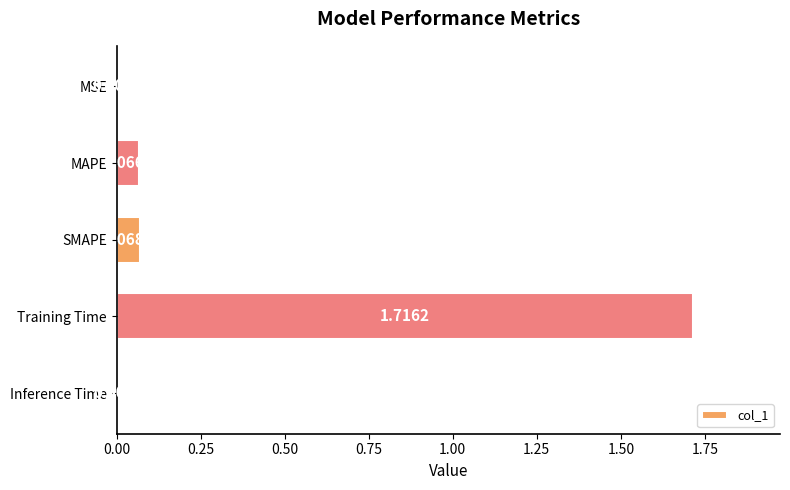

Between MSE and Inference Time, which is larger?

Inference Time